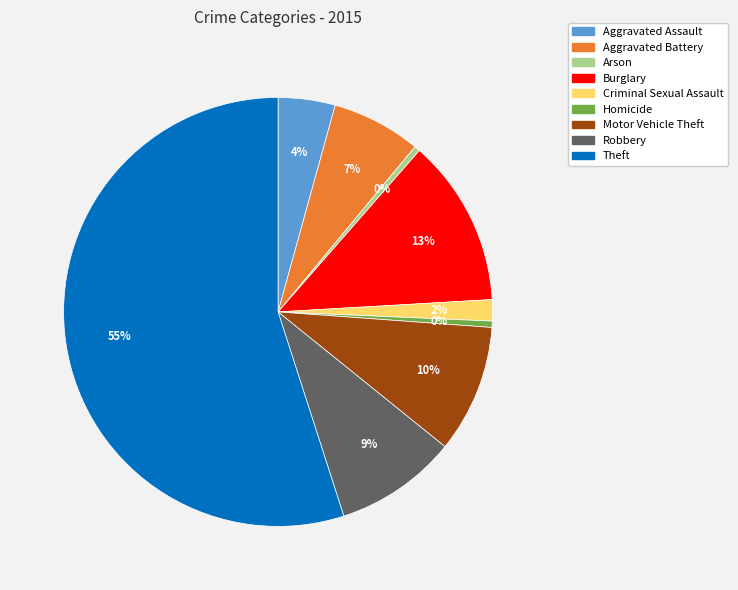

Which has a higher value, Criminal Sexual Assault or Burglary?

Burglary